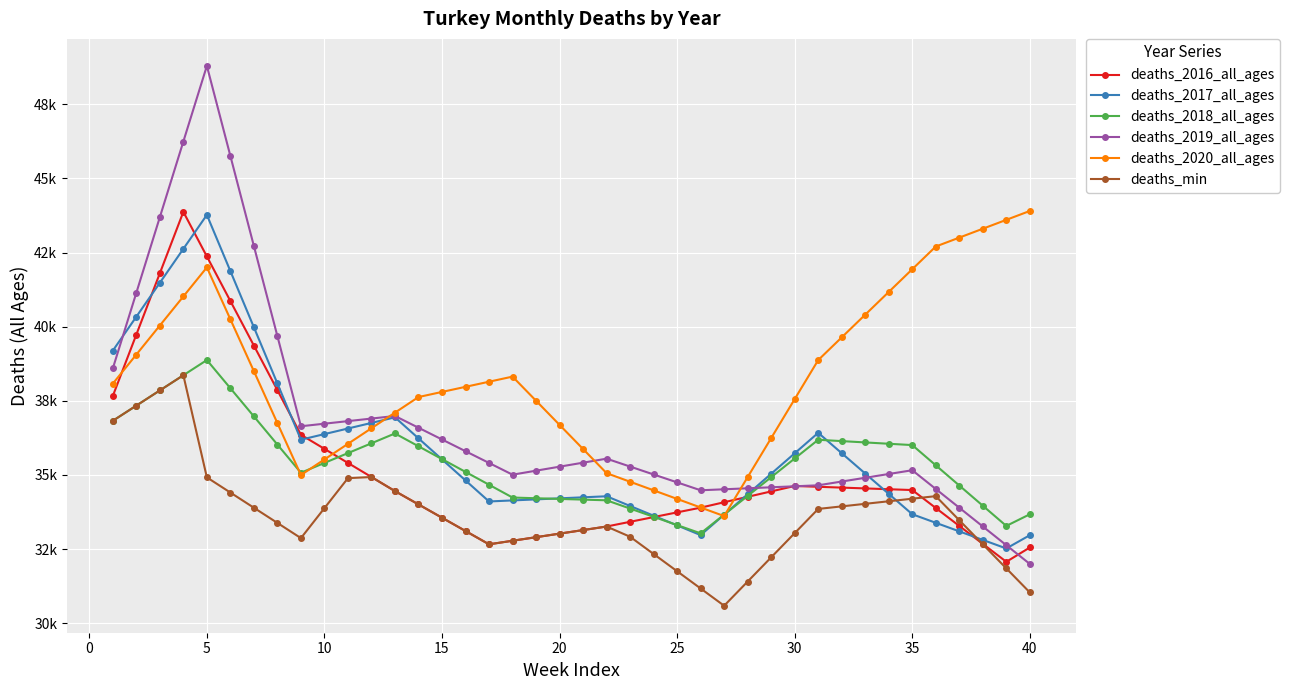

What are all the series names shown in the legend?

deaths_2016_all_ages, deaths_2017_all_ages, deaths_2018_all_ages, deaths_2019_all_ages, deaths_2020_all_ages, deaths_min